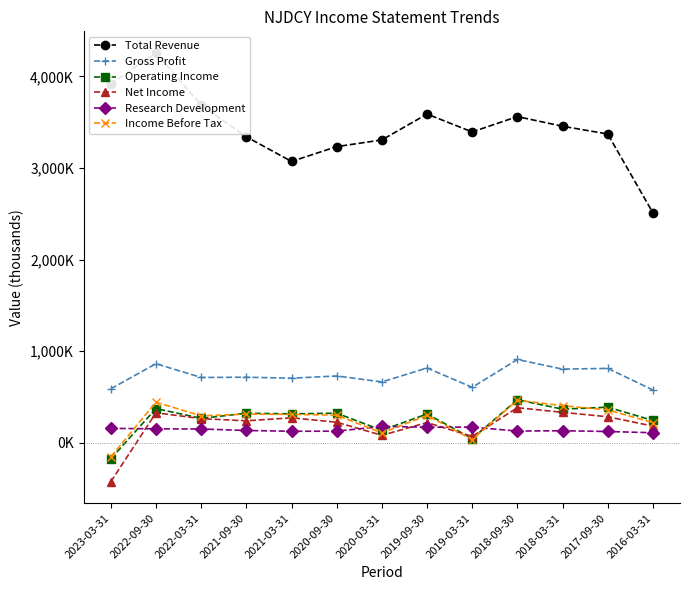

In Income Before Tax, how many points are lower than both neighbors (excluding endpoints)?

3